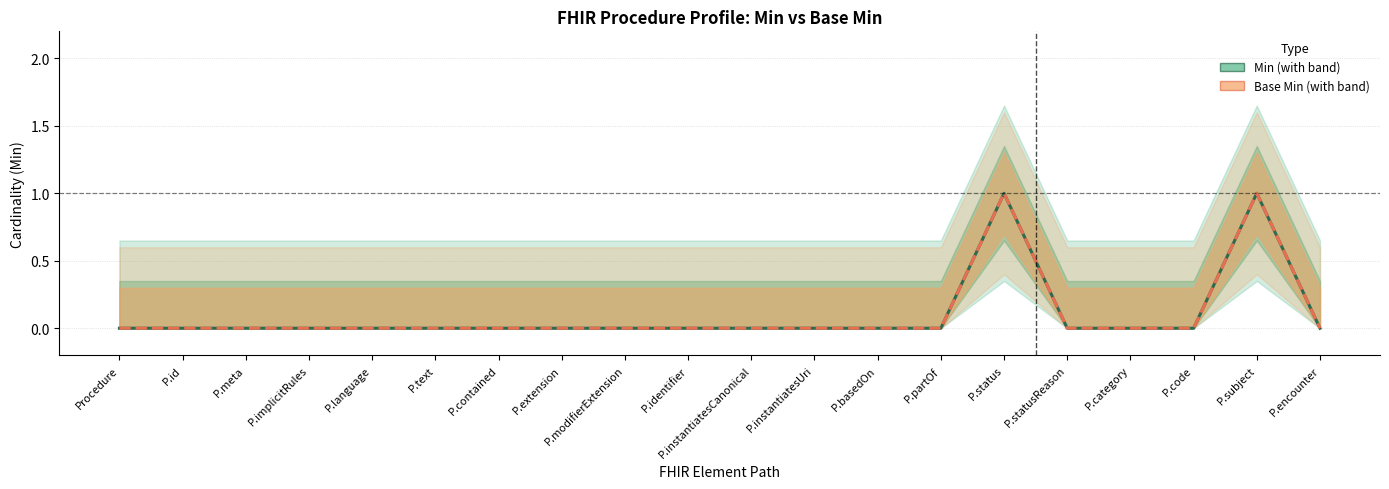

Rank the series at P.status from highest to lowest value.

Min, Base Min